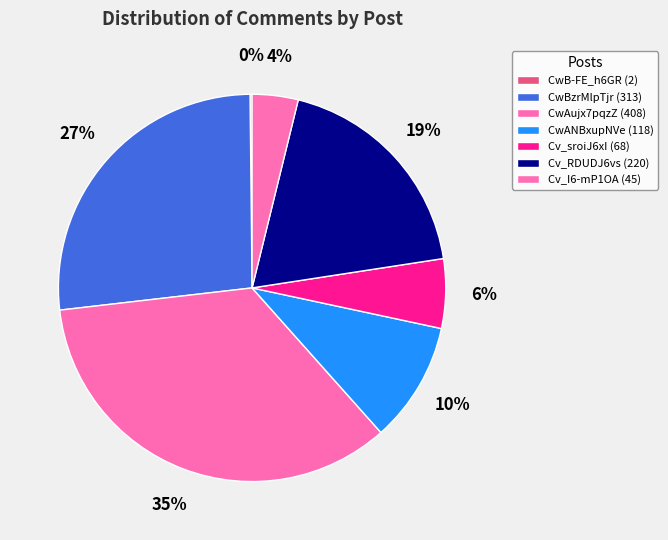

Between CwB-FE_h6GR and CwANBxupNVe, which is larger?

CwANBxupNVe